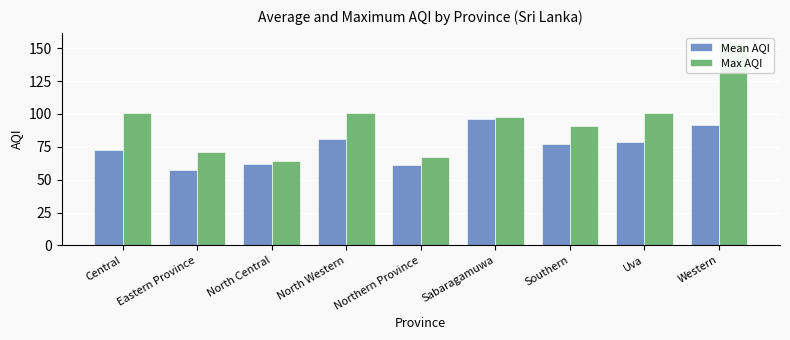

What is the difference between the highest and lowest values at Eastern Province?

13.5